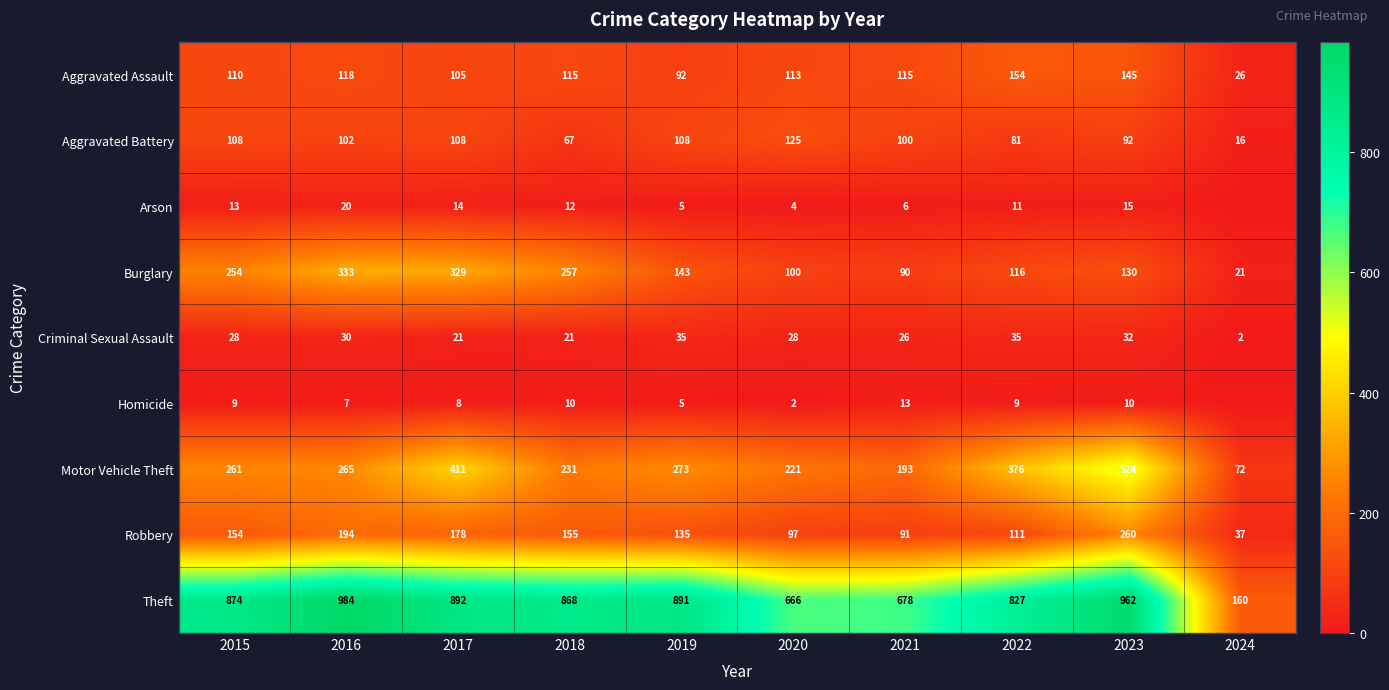

Is the value of Arson at 2018 greater than the value of Criminal Sexual Assault at 2018?

No